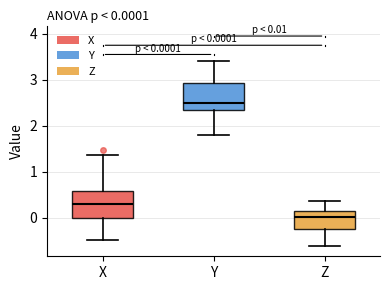

Which box's median line is the lowest?

Z